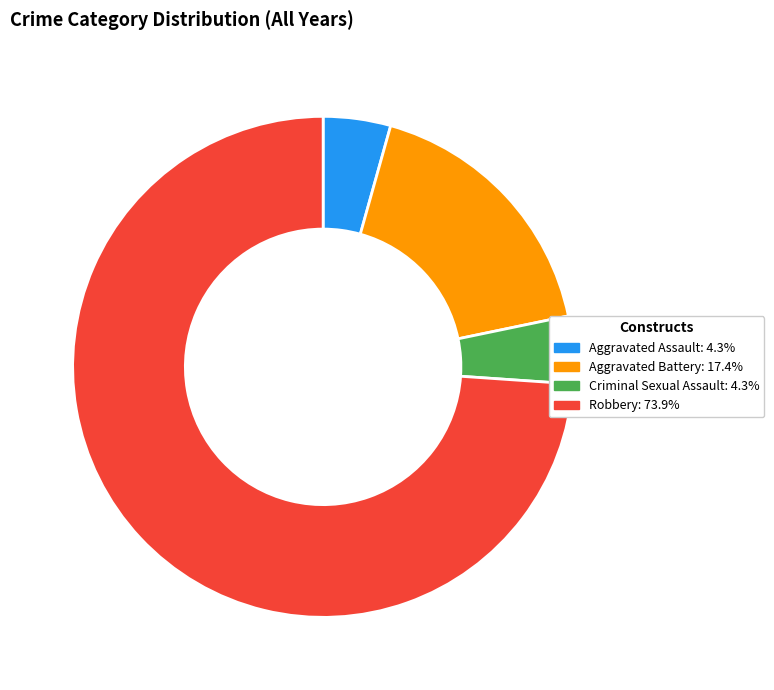

Is it true that Aggravated Battery is 17% of the pie?

True